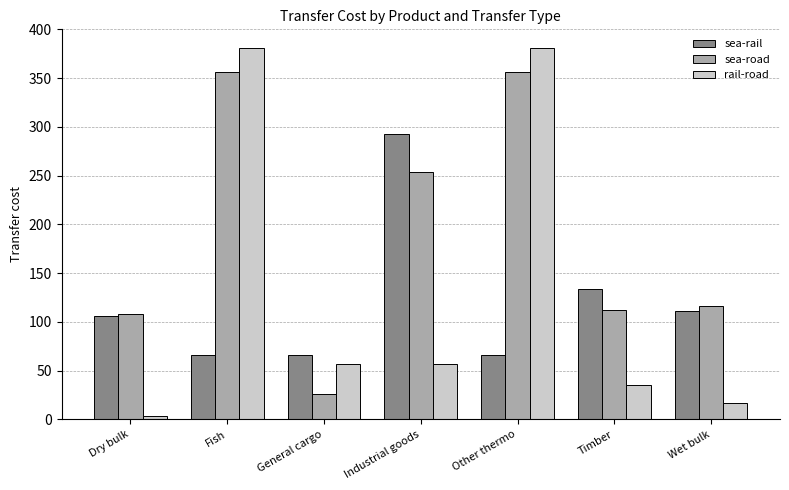

Which series has the widest spread of values?

rail-road